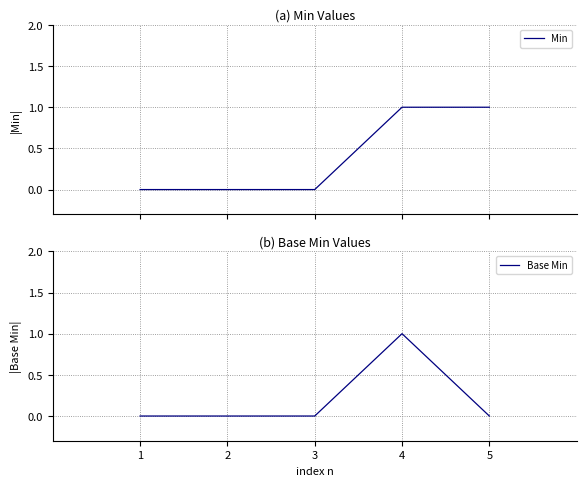

True or false: Min has more than 2 points higher than both neighbors.

False